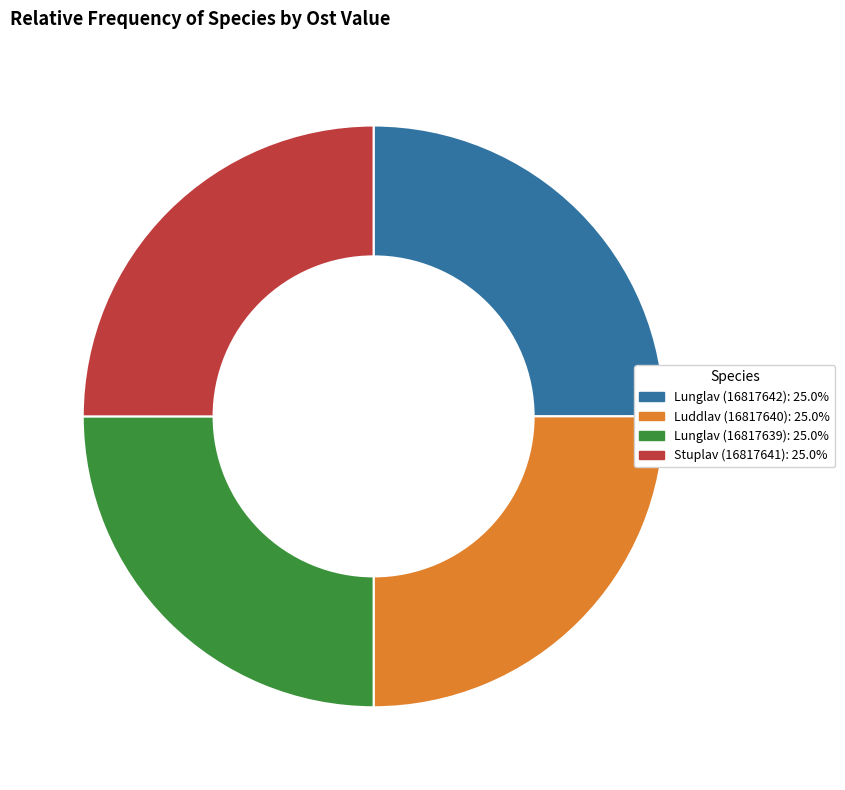

Is there a majority slice in this chart?

No